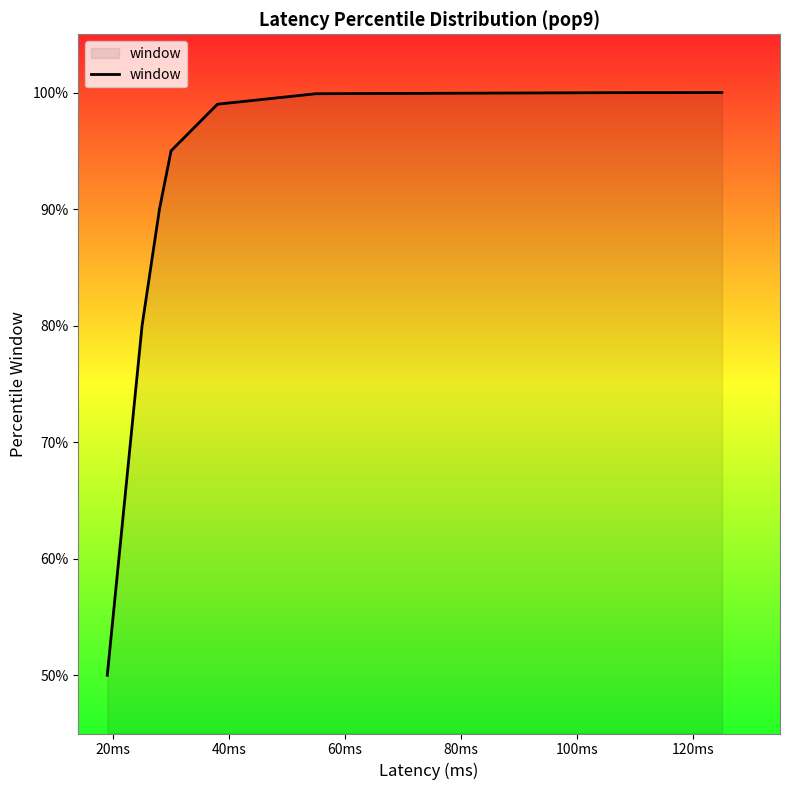

Where is the data nearest to the value 74?

20ms